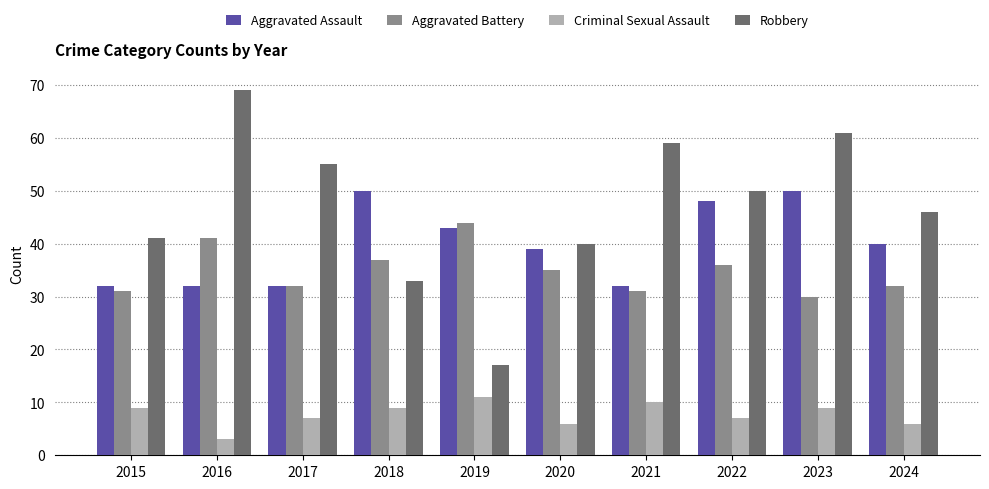

What is the sum of the Robbery values at 2021 and 2019?

76